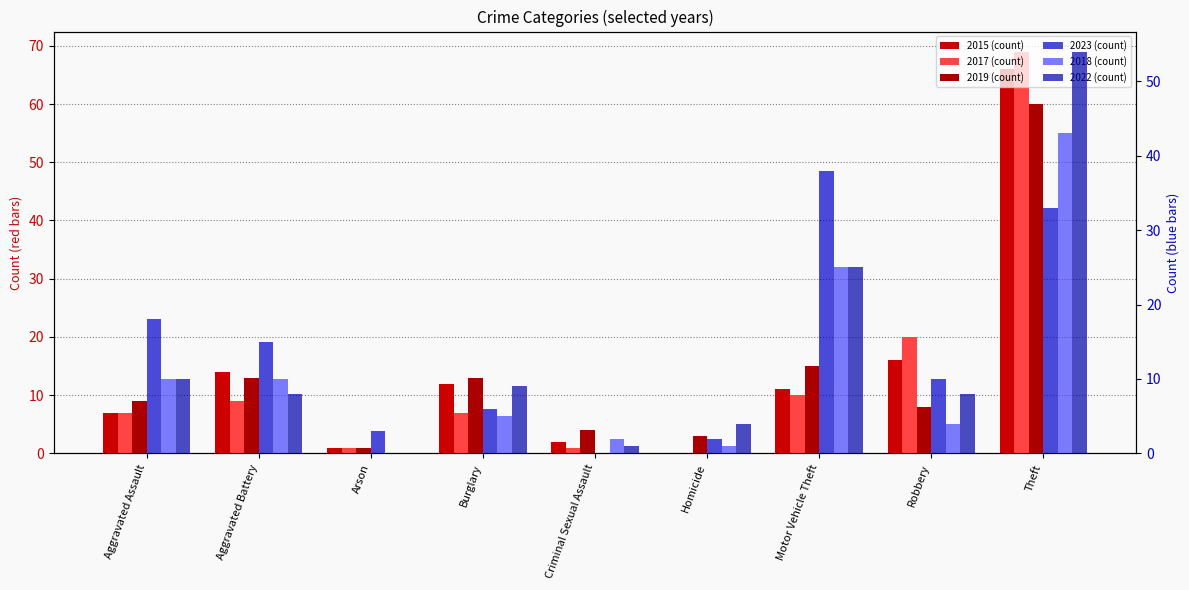

At which label is 2018 (count) closest to 21?

Motor Vehicle Theft